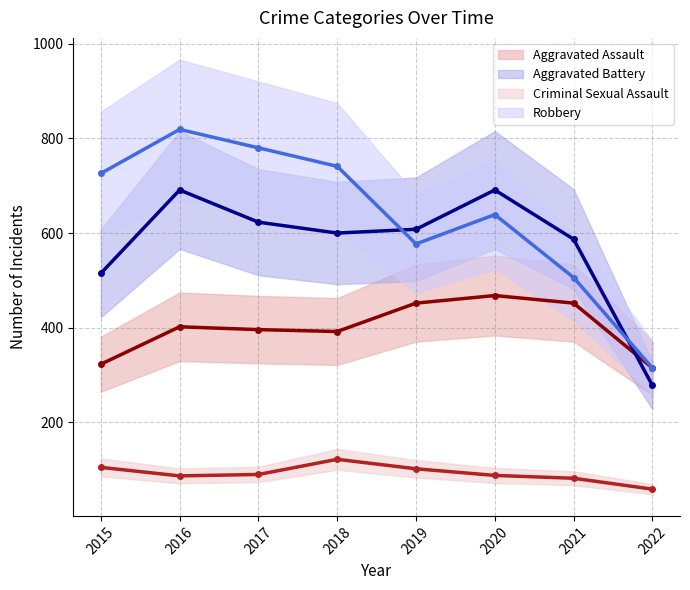

Which series has the widest spread of values?

Robbery